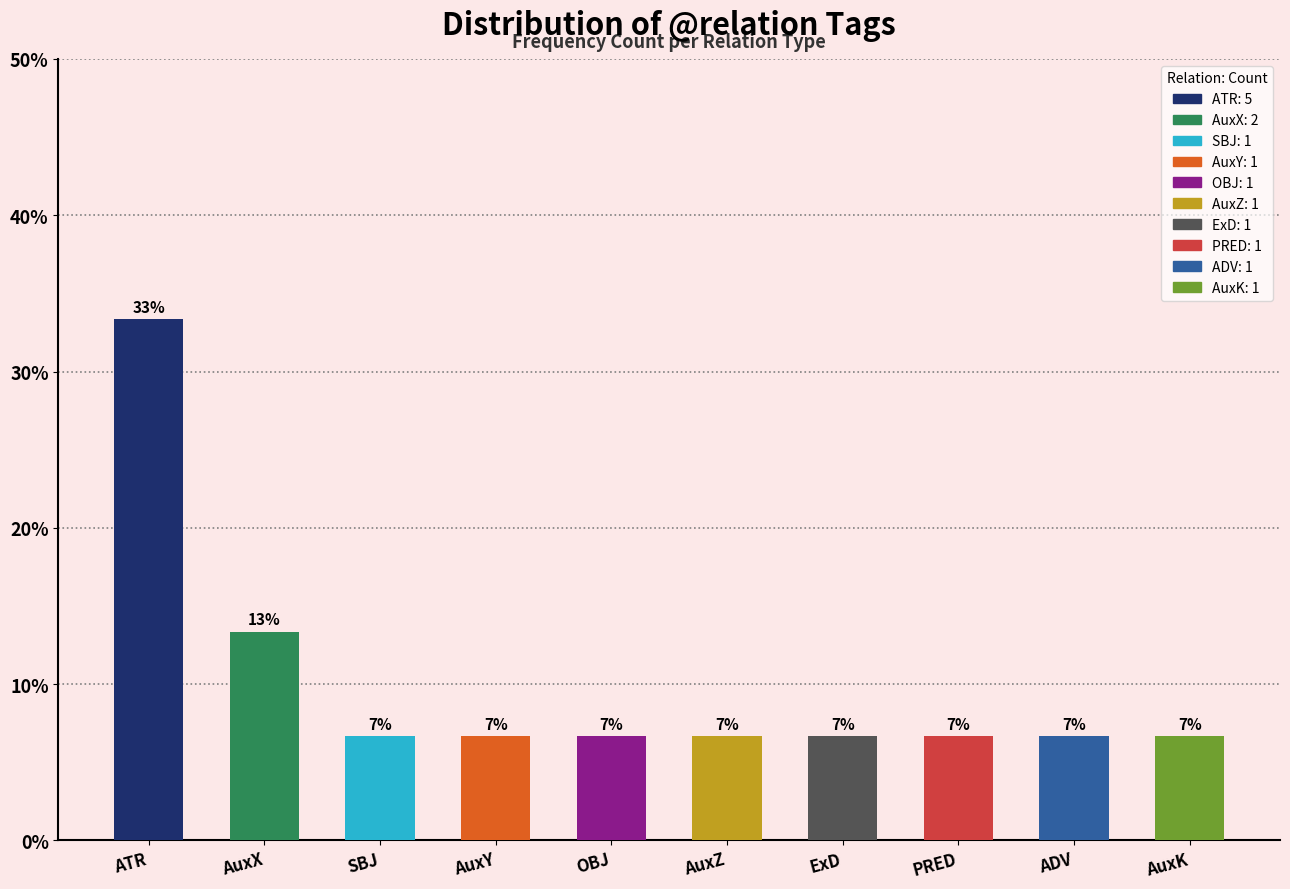

How many bars are there in total?

10